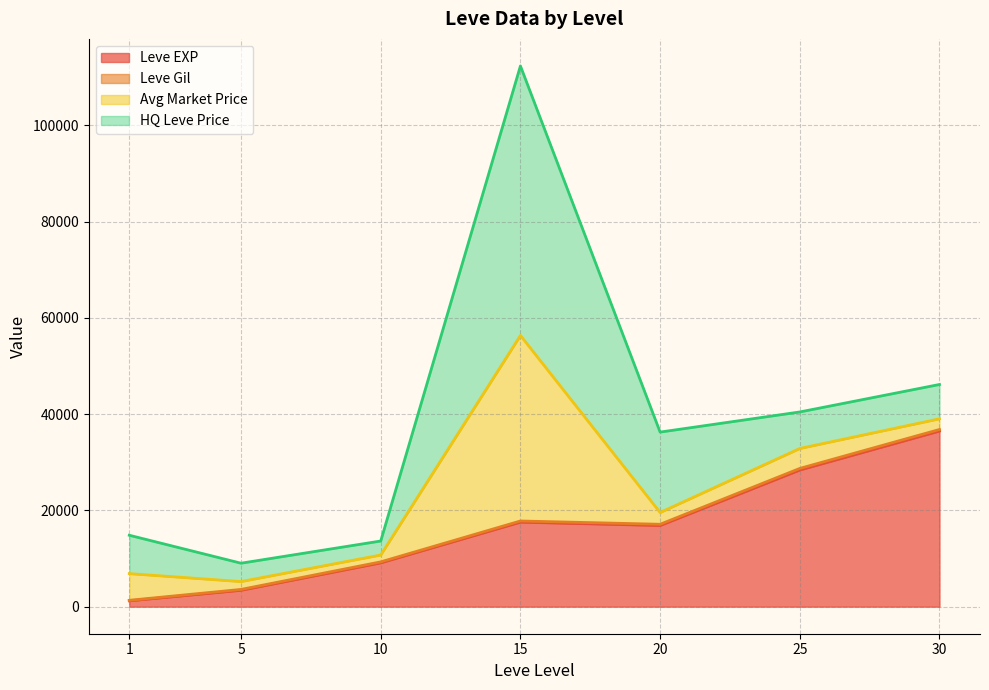

True or false: currentAveragePrice has more than 1 interior local peaks.

True